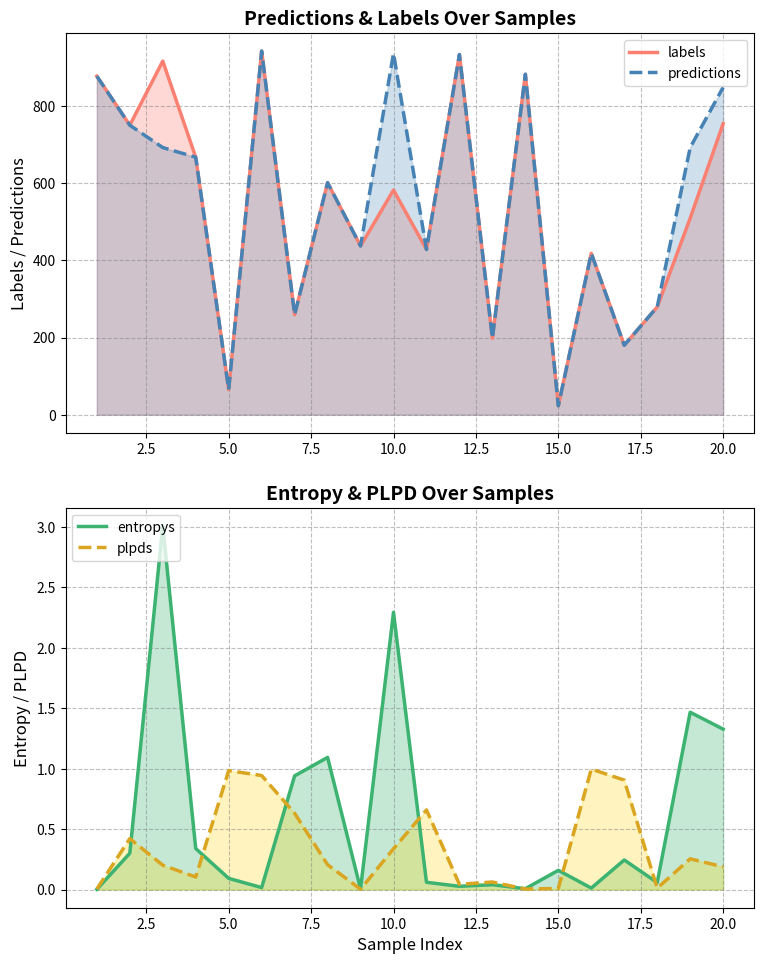

The value of entropys at 7.5 is 0.1. True or false?

False